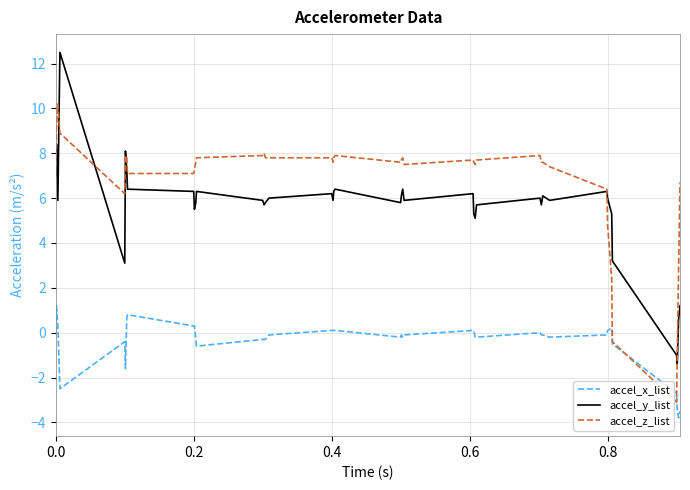

True or false: accel_y_list and accel_x_list cross at least once.

False